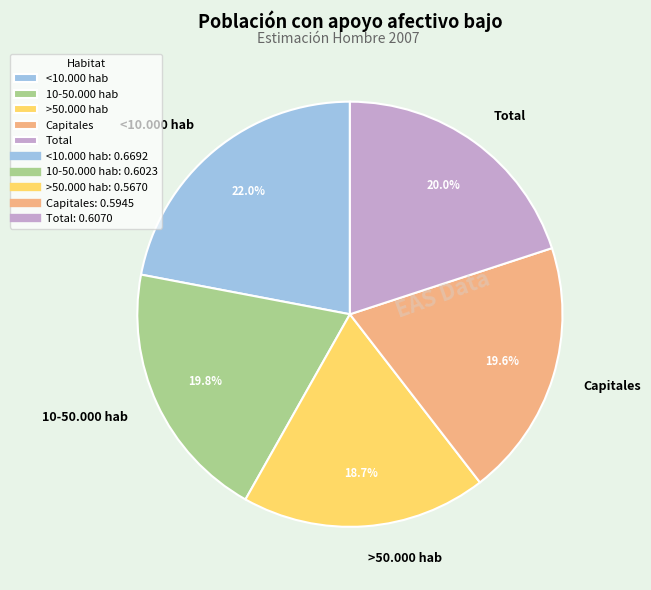

Combined, what portion of the pie is Total and <10.000 hab?

42.0%